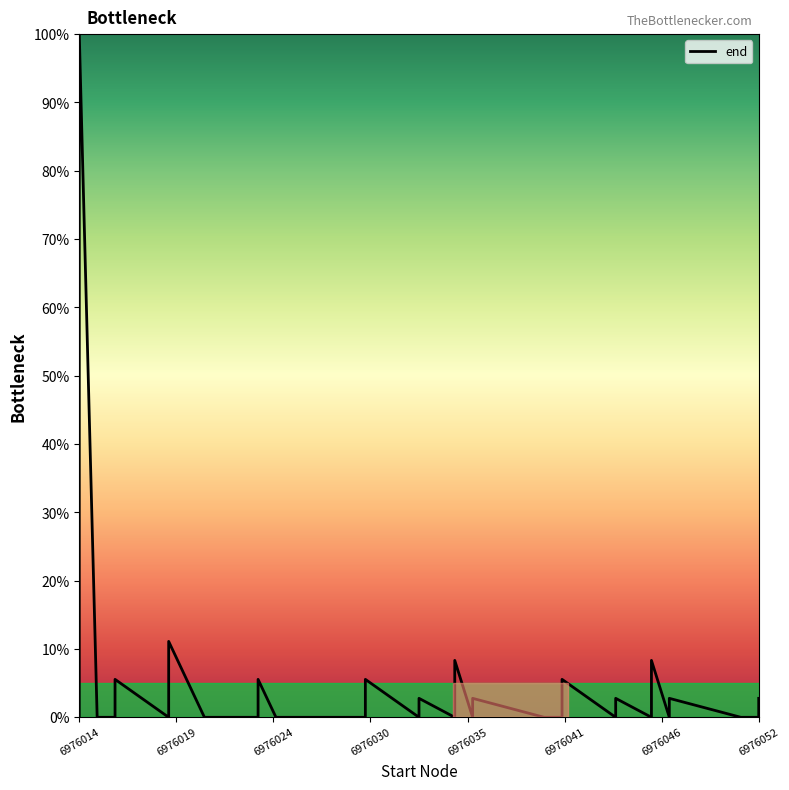

Does the chart display data point markers on the line(s)?

No